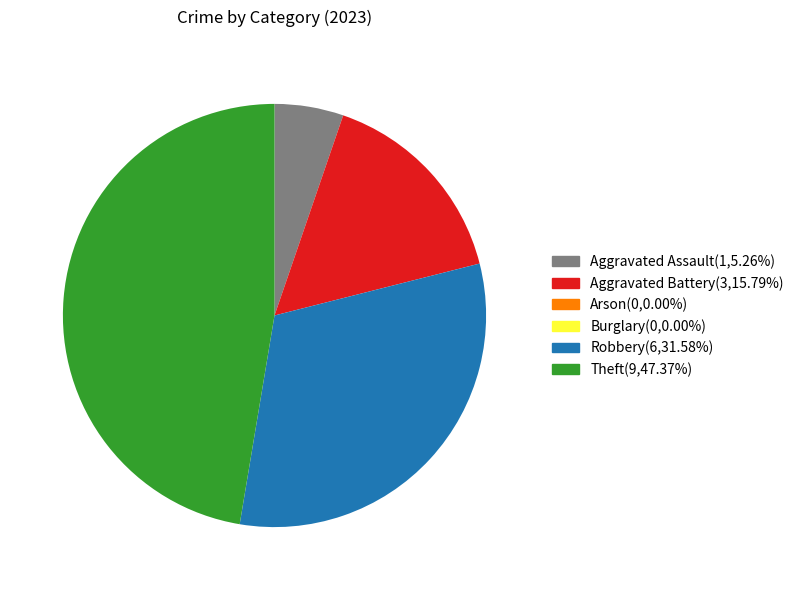

Does any single category account for the majority?

No